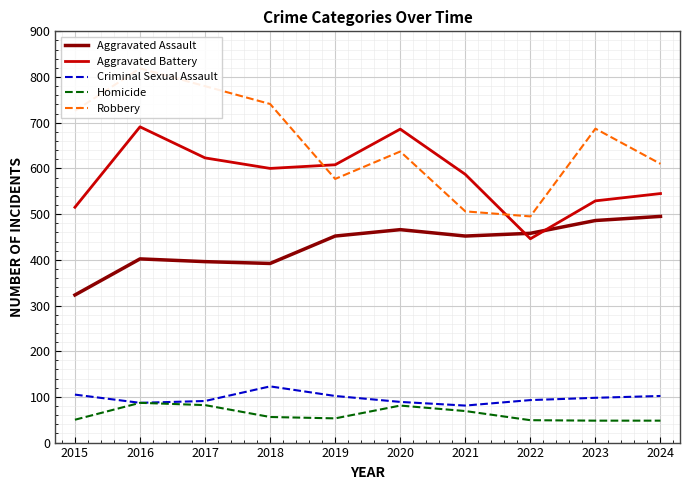

What is the sum of all Homicide values?

623